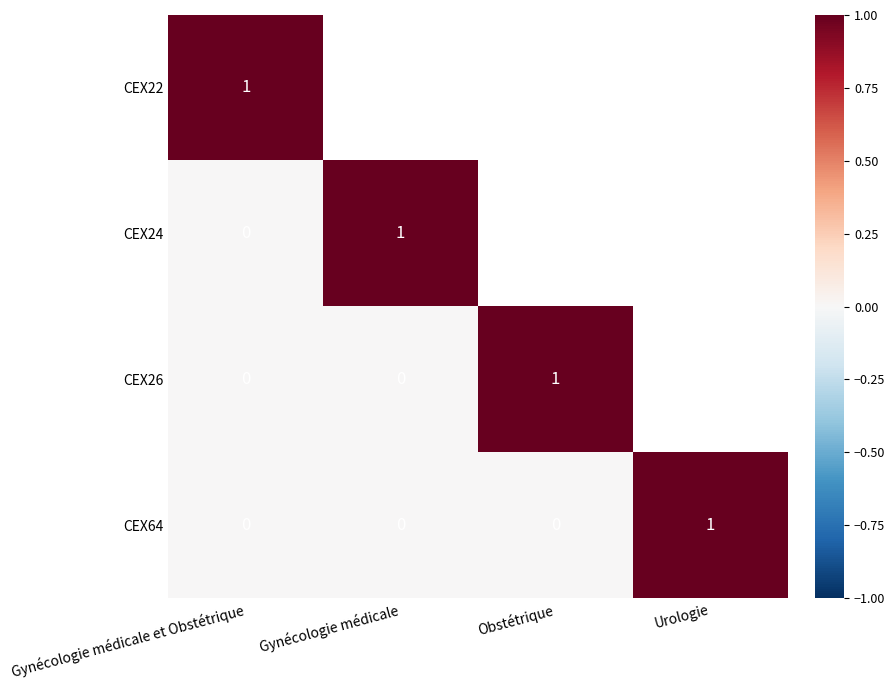

How many values in CEX64 are above zero?

1